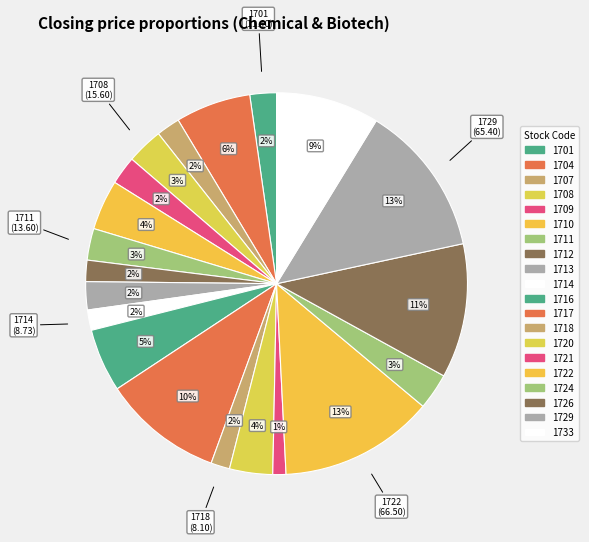

What portion of the pie excludes 1701?

97.8%